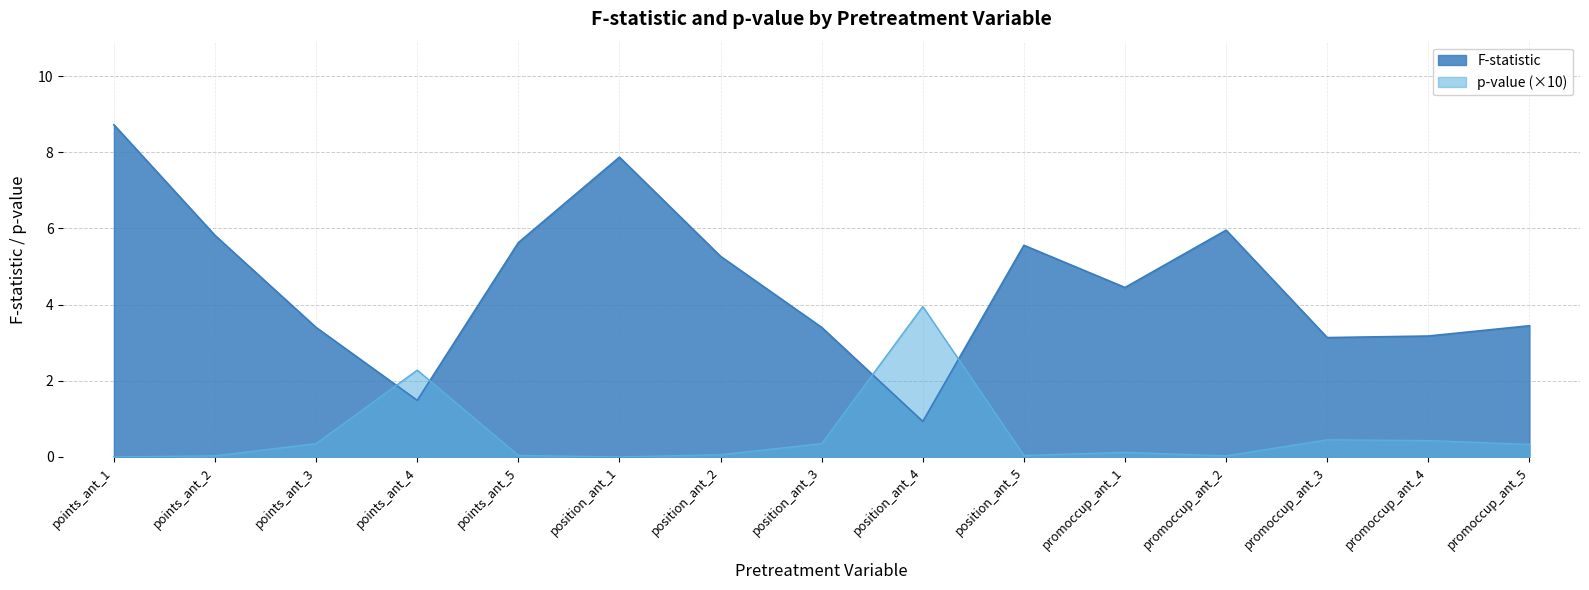

Rank the series by their average value, from highest to lowest.

F-statistic, p-value (×10)